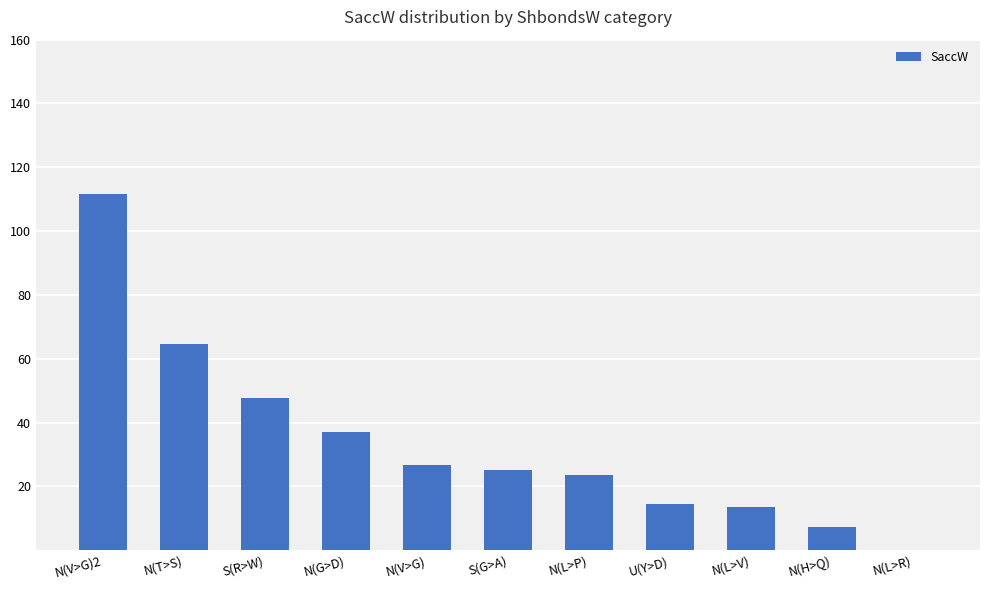

The value at N(V>G)2 is 146.3. True or false?

False